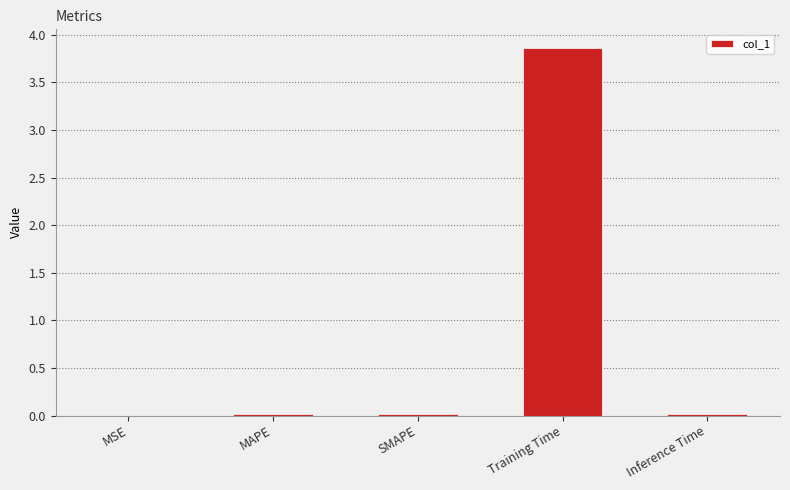

Is it true that the value at Inference Time is 0.0?

True